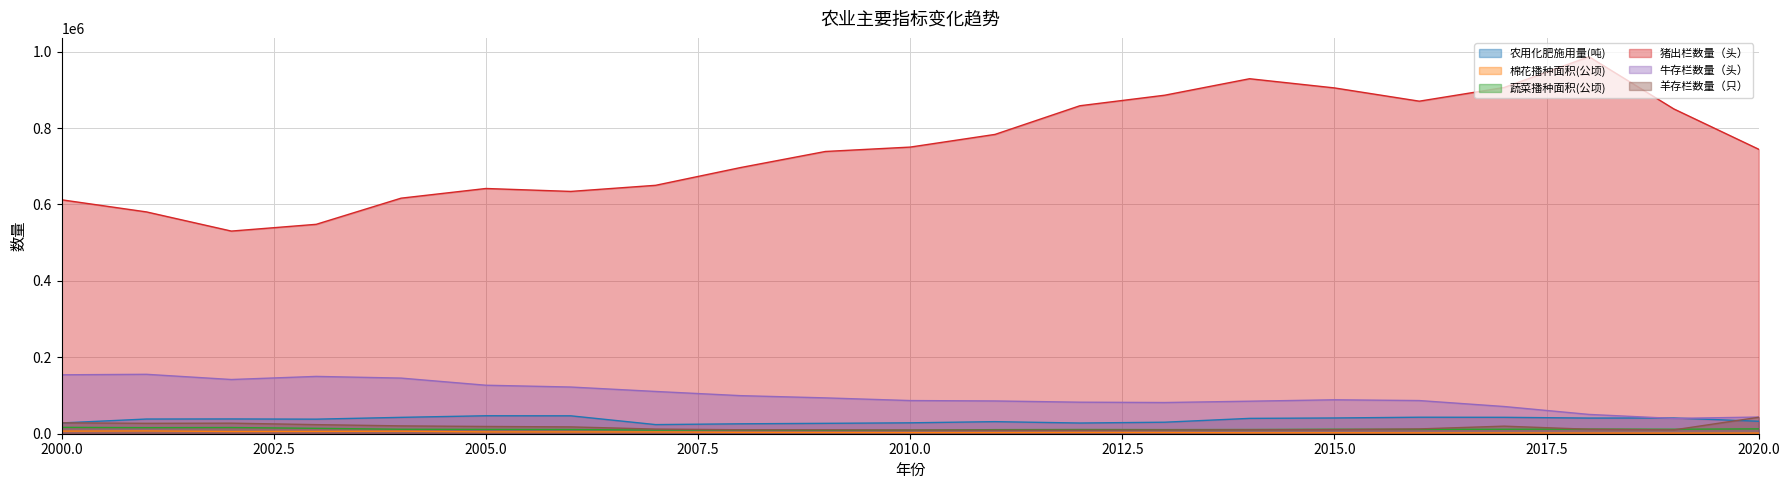

The 猪出栏数量（头） series shows 351401.7 at 2011. True or false?

False